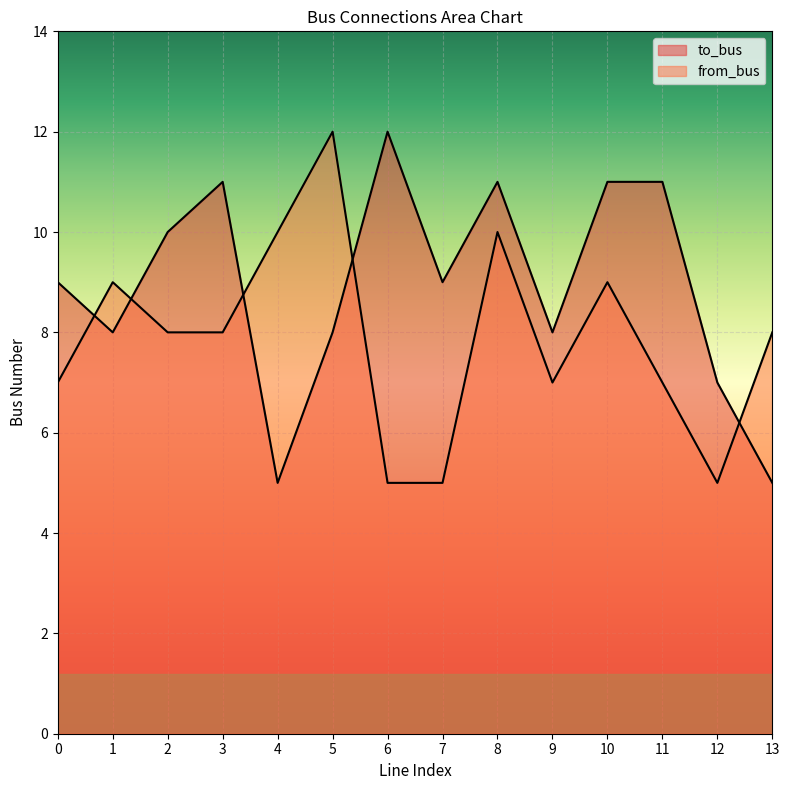

At 0, list the series in order from largest to smallest.

to_bus, from_bus